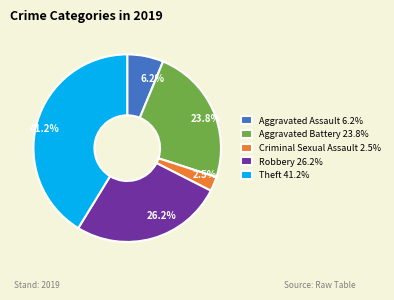

Is the sum of 6.2% and 23.8% greater than half?

No